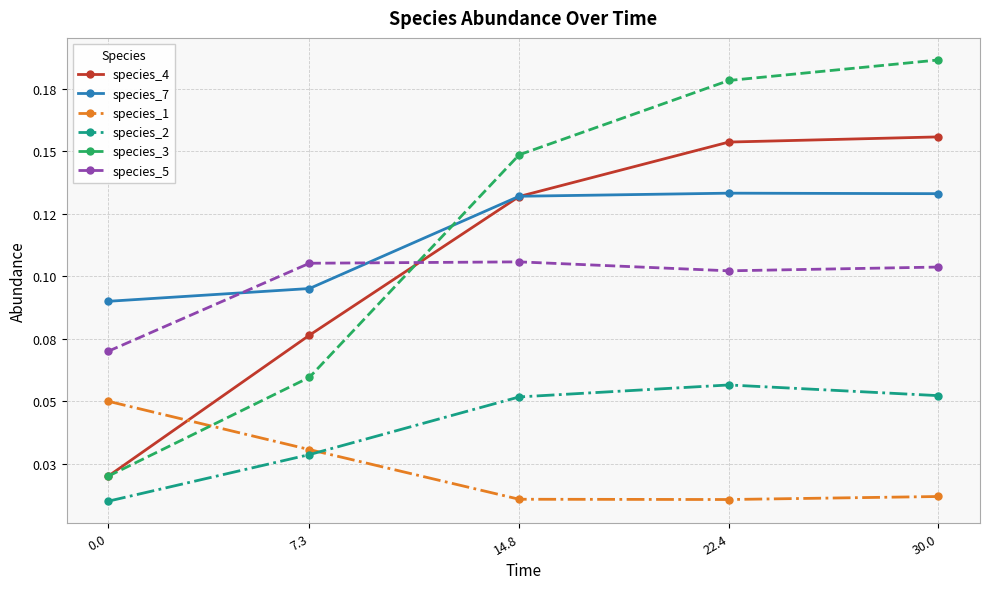

Does the chart display data point markers on the line(s)?

Yes